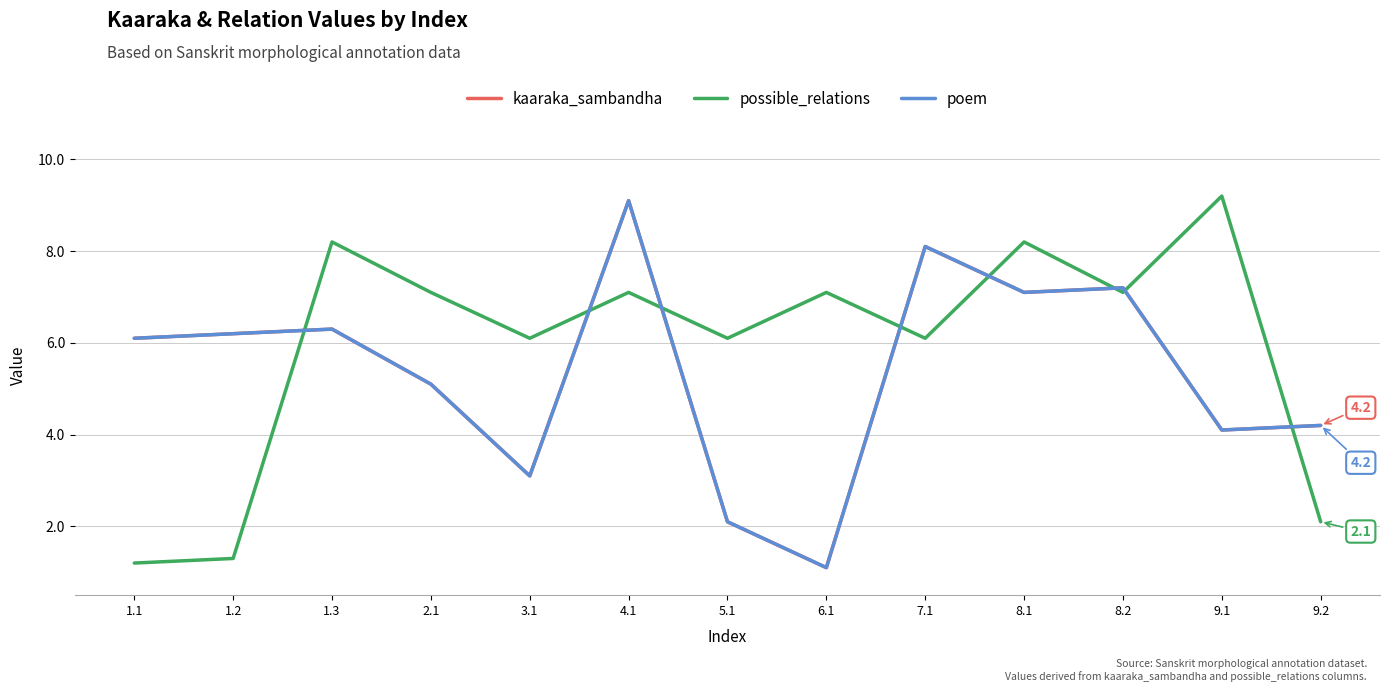

List the labels in order of poem value, smallest first.

6.1, 5.1, 3.1, 9.1, 9.2, 2.1, 1.1, 1.2, 1.3, 8.1, 8.2, 7.1, 4.1